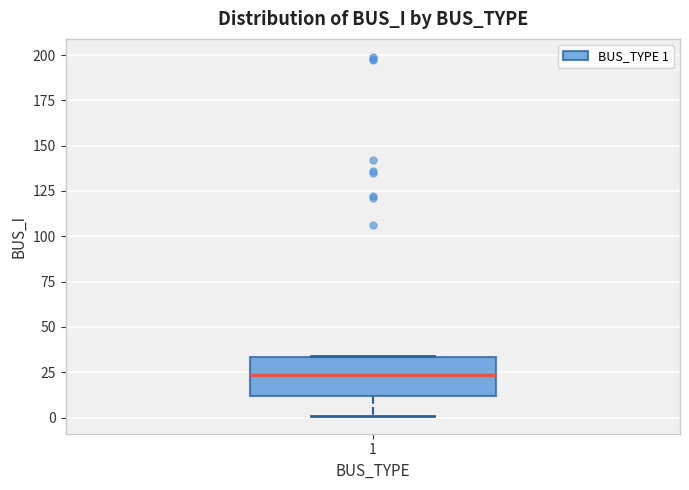

Transcribe this box plot: give where the median line is, the range the box spans, and where the two whiskers end, as read against the y-axis. The values are not printed on the chart, so give them approximately, as read against the axis.

median 25, box 10 to 35, whiskers 0 to 35